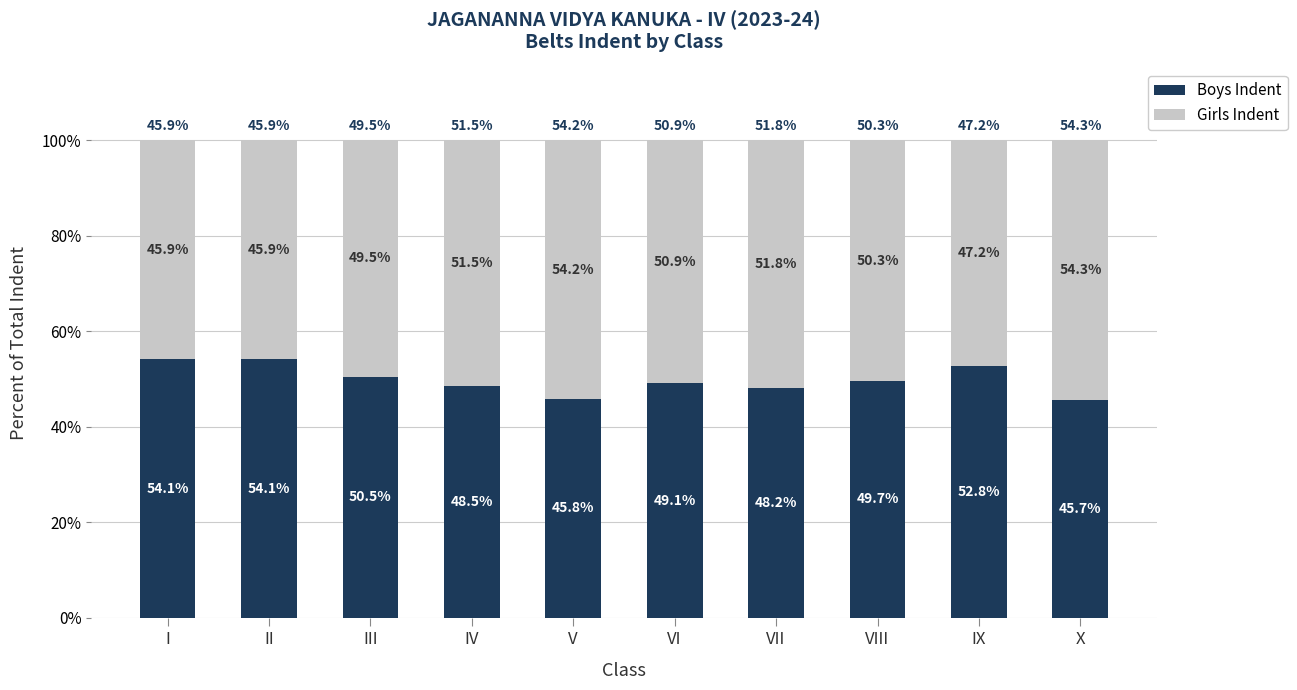

The Boys Indent series shows 45.8 at V. True or false?

True